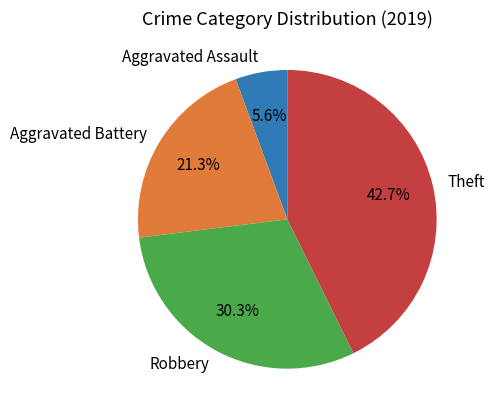

The Aggravated Assault slice represents 6% of the pie. True or false?

True